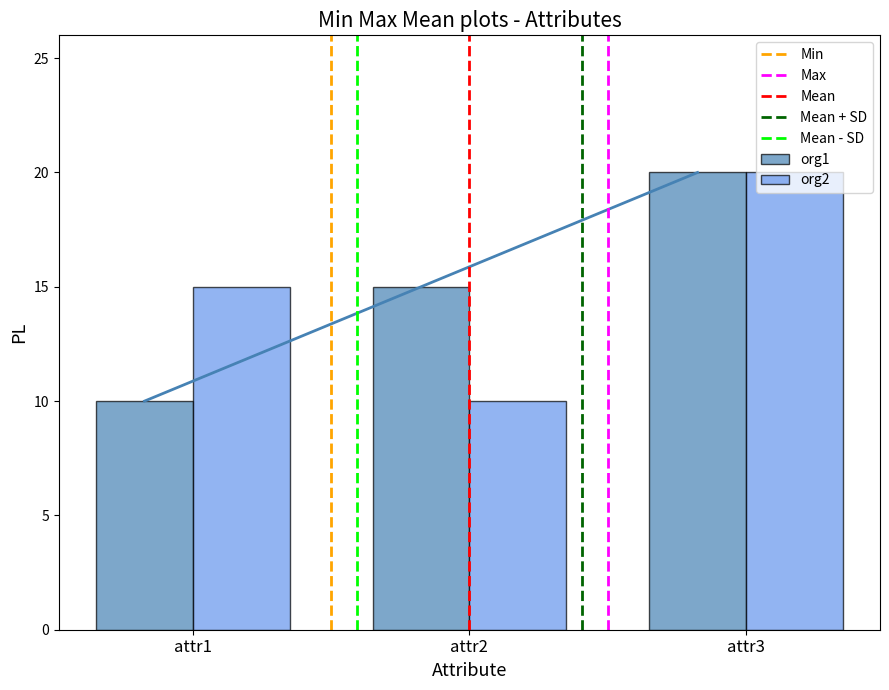

The value of org2 at attr2 is 10. True or false?

True